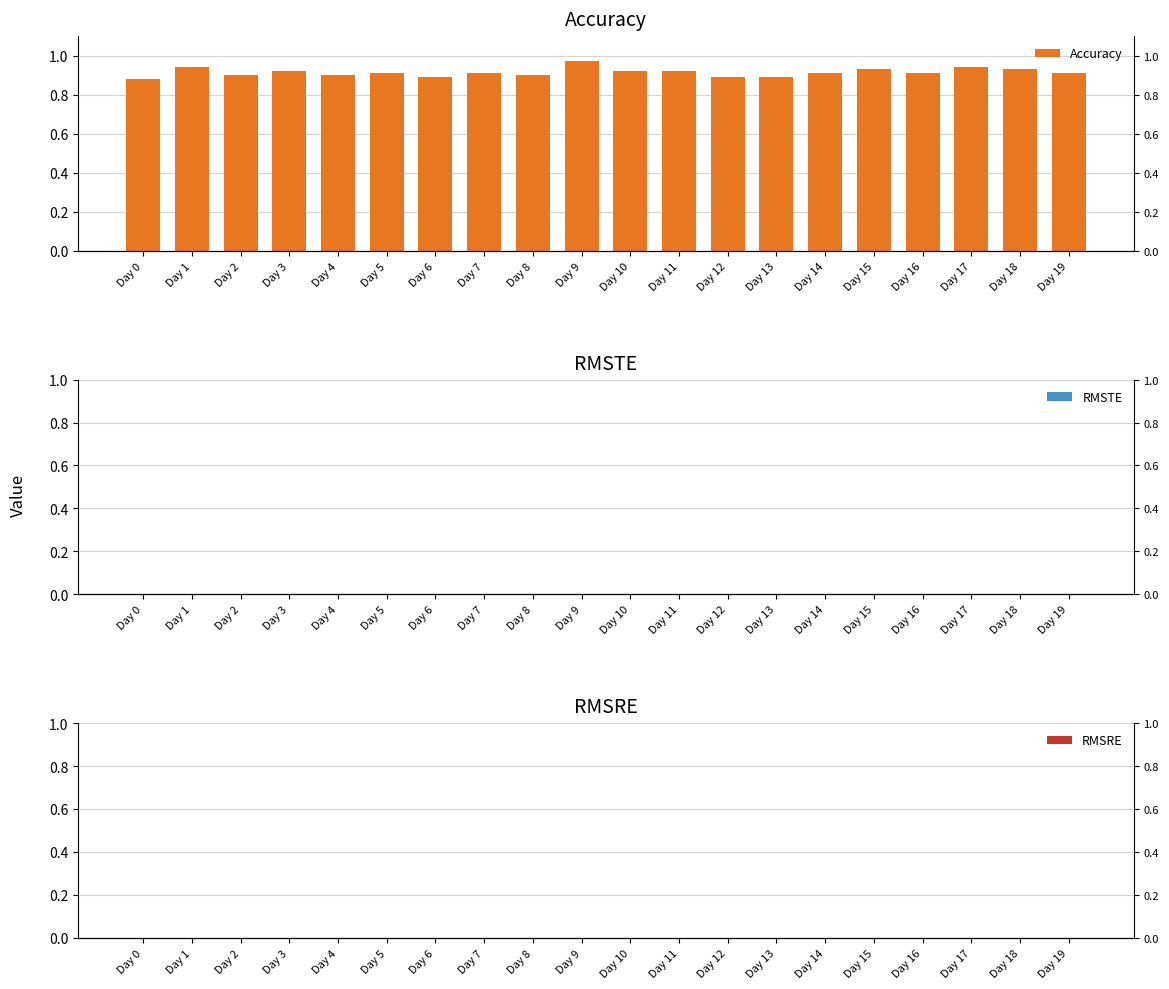

How many bars are there in total?

60